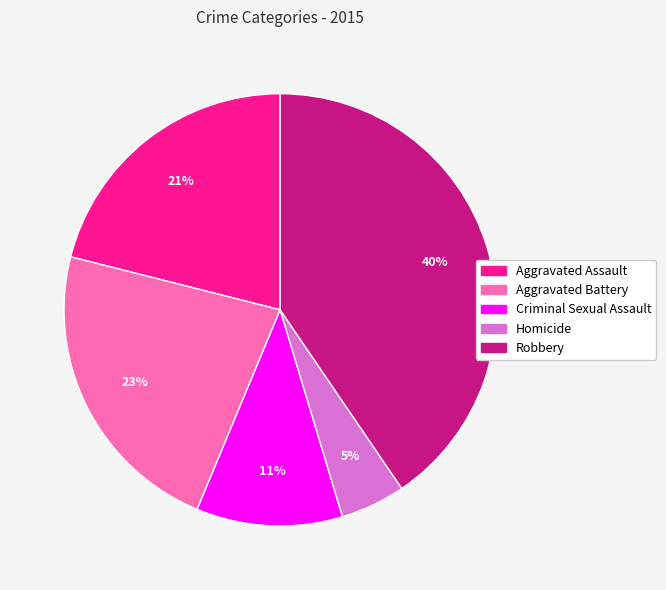

Do Robbery and Criminal Sexual Assault together represent more than half of the pie?

Yes